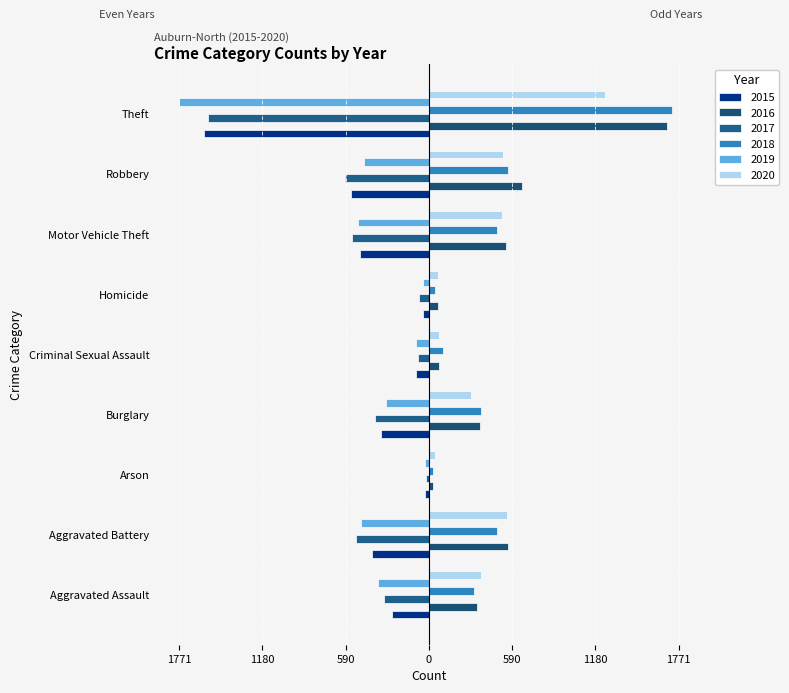

Rank the series at Homicide from highest to lowest value.

2016, 2020, 2018, 2015, 2019, 2017